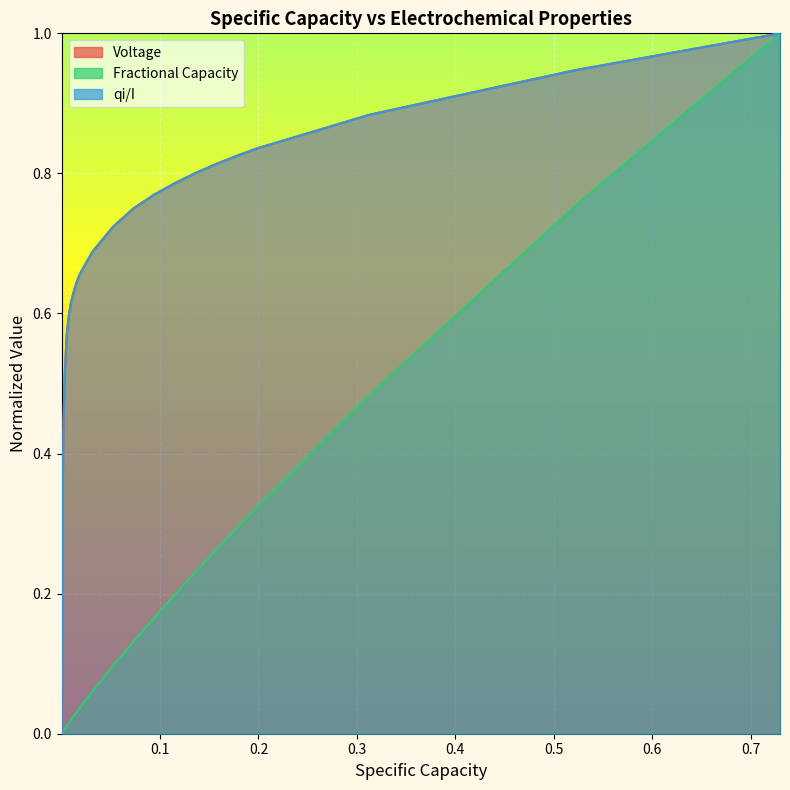

What is the maximum value shown in the chart?

1.0